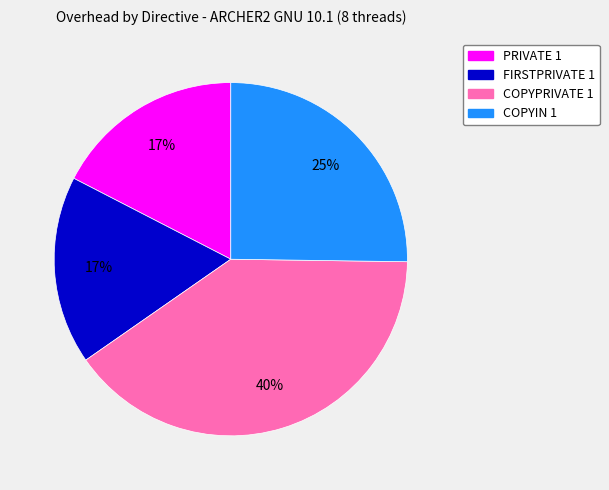

How many slices are in this pie chart?

4